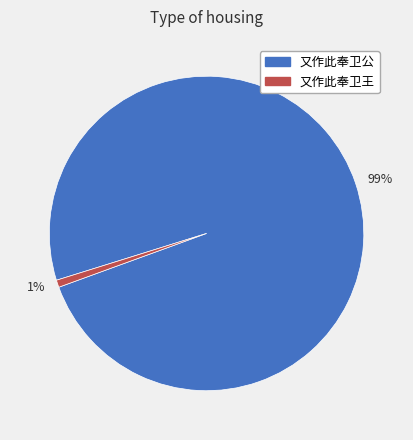

Does 99% account for over 50% of the chart?

Yes